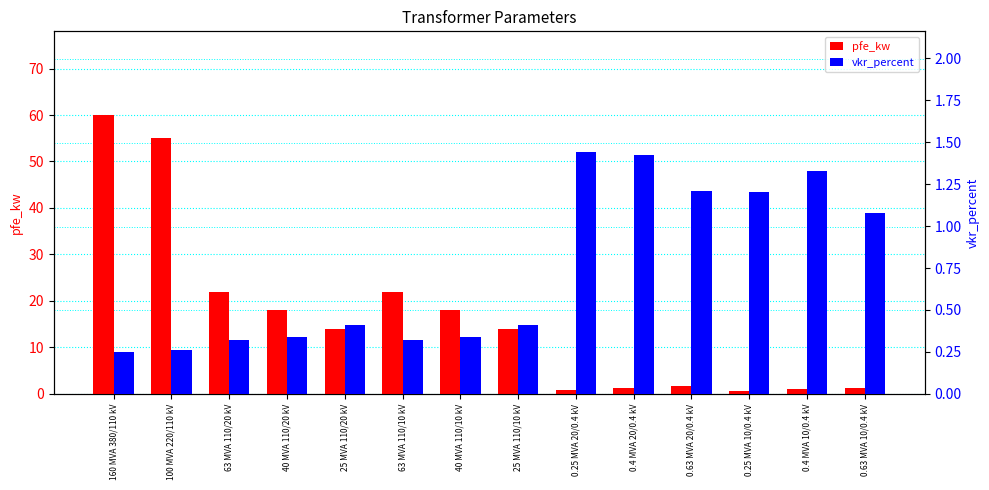

Which category has the lowest value across all series?

160 MVA 380/110 kV